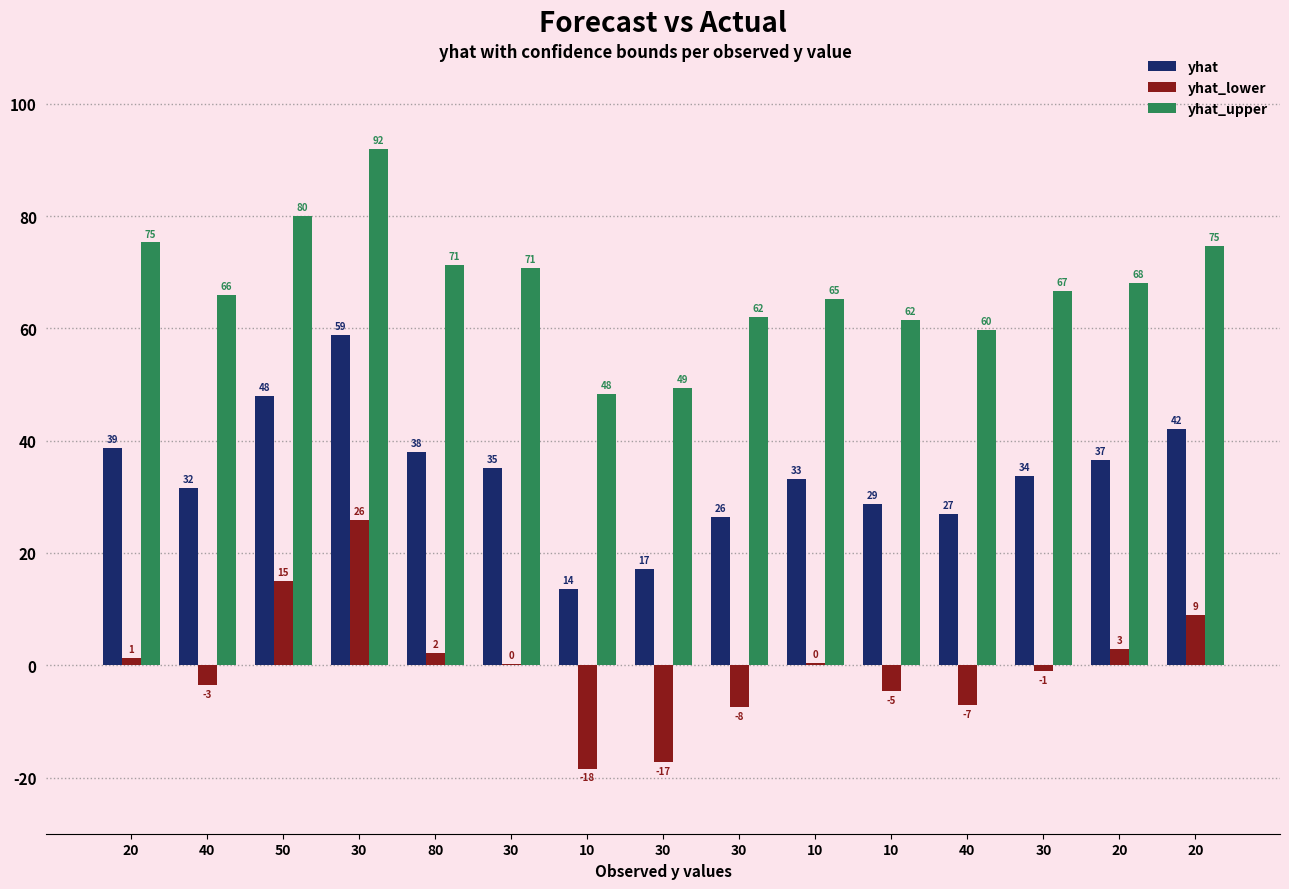

What is the greatest value displayed?

91.9